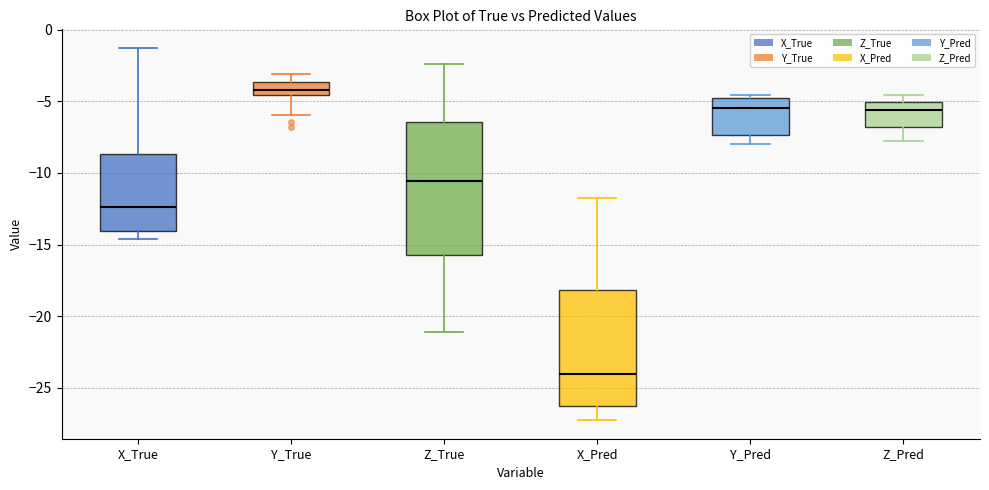

Where is the lower edge of the box for Z_True on the y-axis? The values are not printed on the chart, so give them approximately, as read against the axis.

-15.5